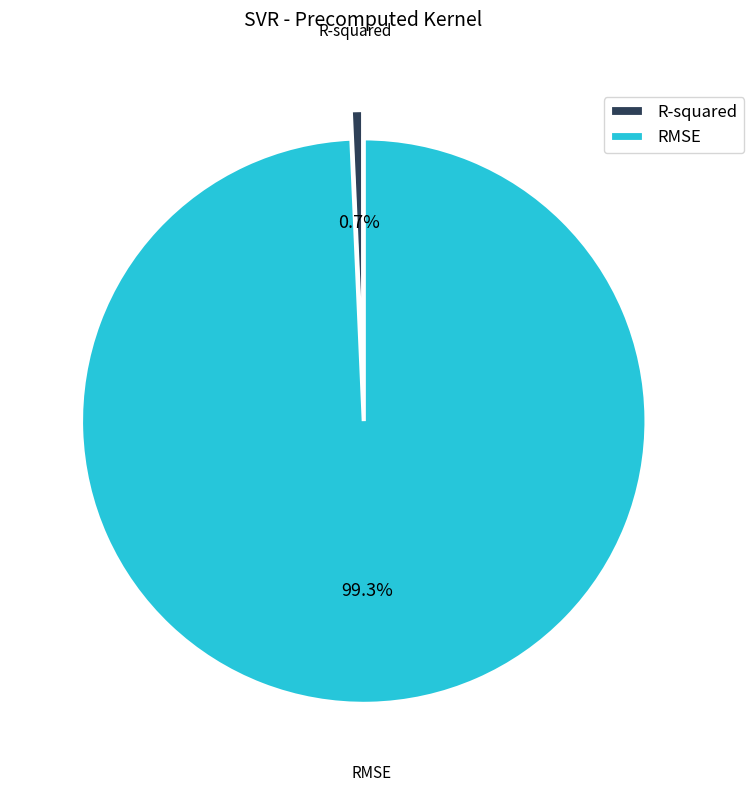

What percentage do RMSE and R-squared together represent?

100.0%